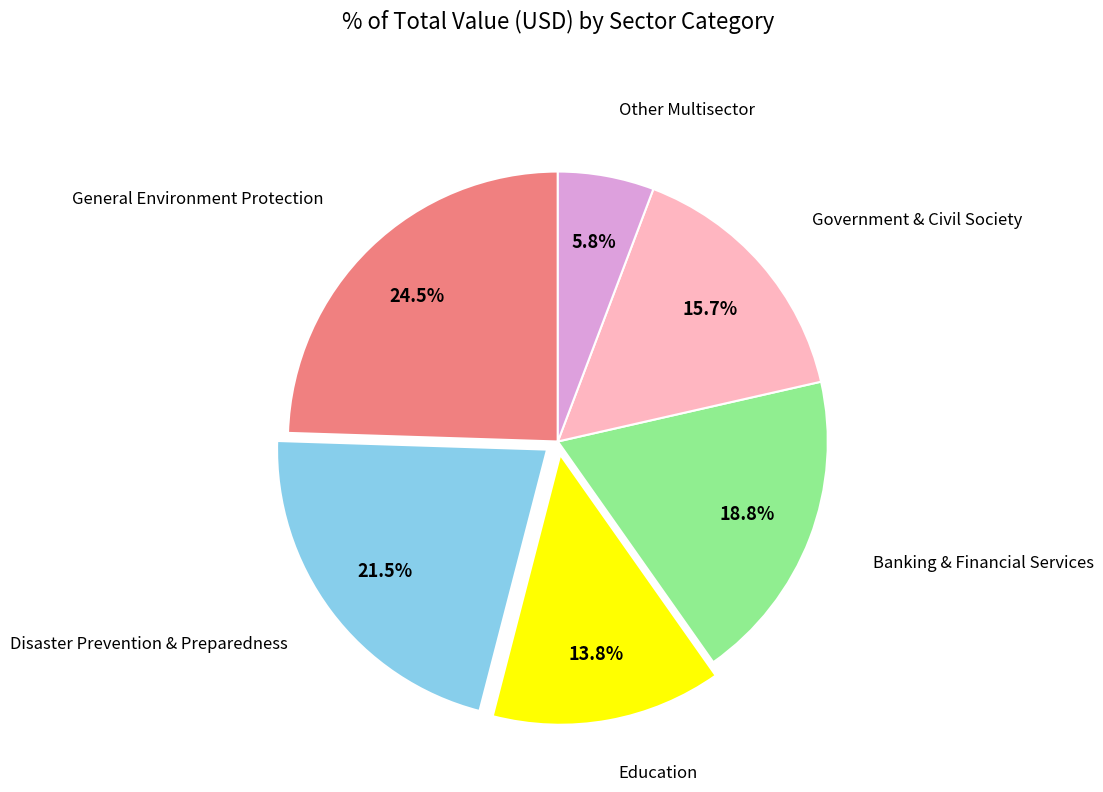

Is there any slice that represents more than half of the pie?

No